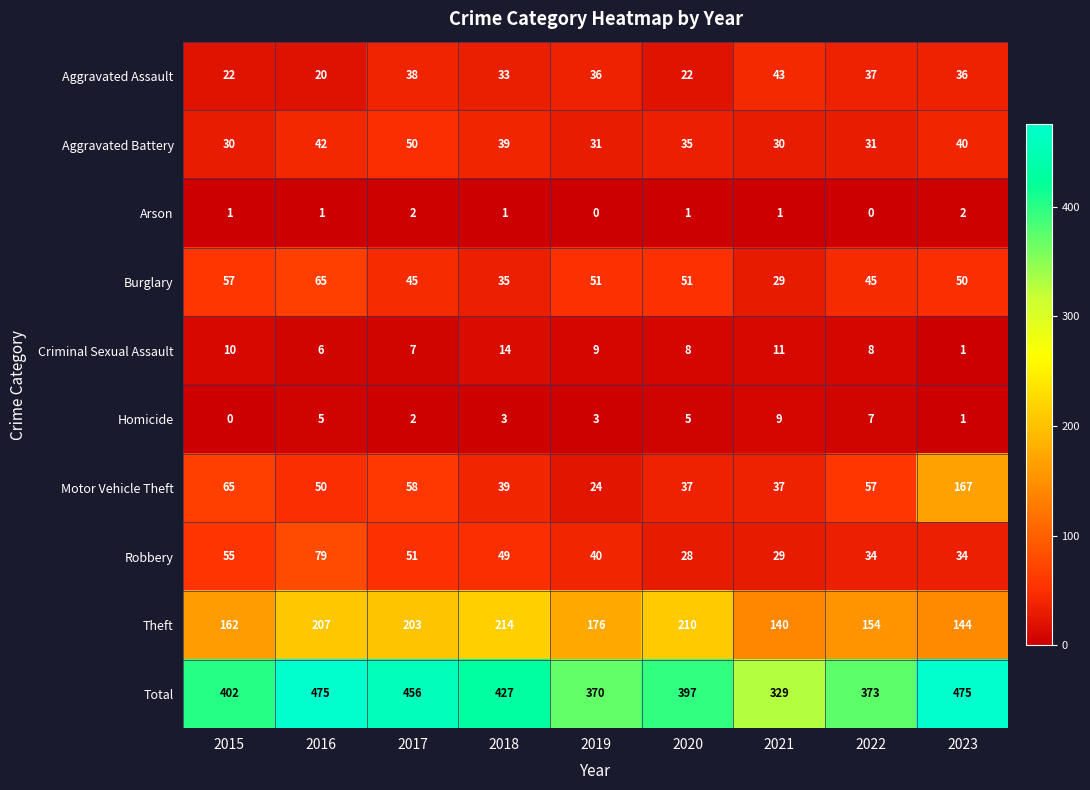

The Aggravated Assault series shows 34 at 2015. True or false?

False